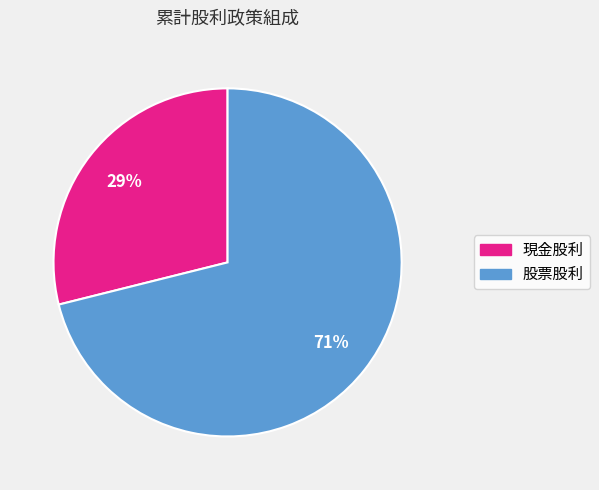

Combined, do 現金股利 and 股票股利 account for over 50%?

Yes